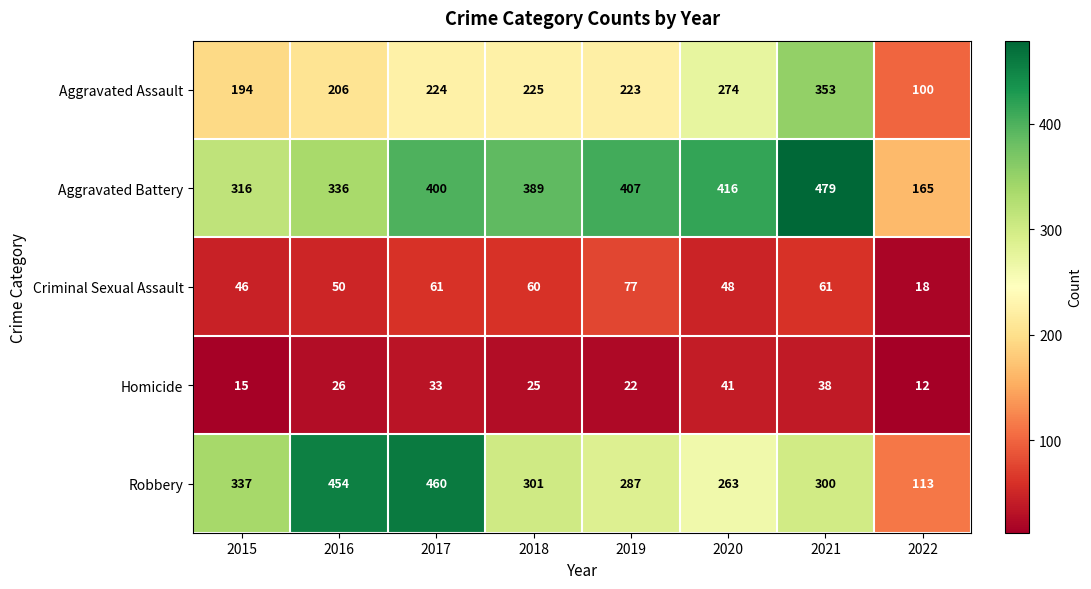

How many values in the Robbery series are below 301?

4